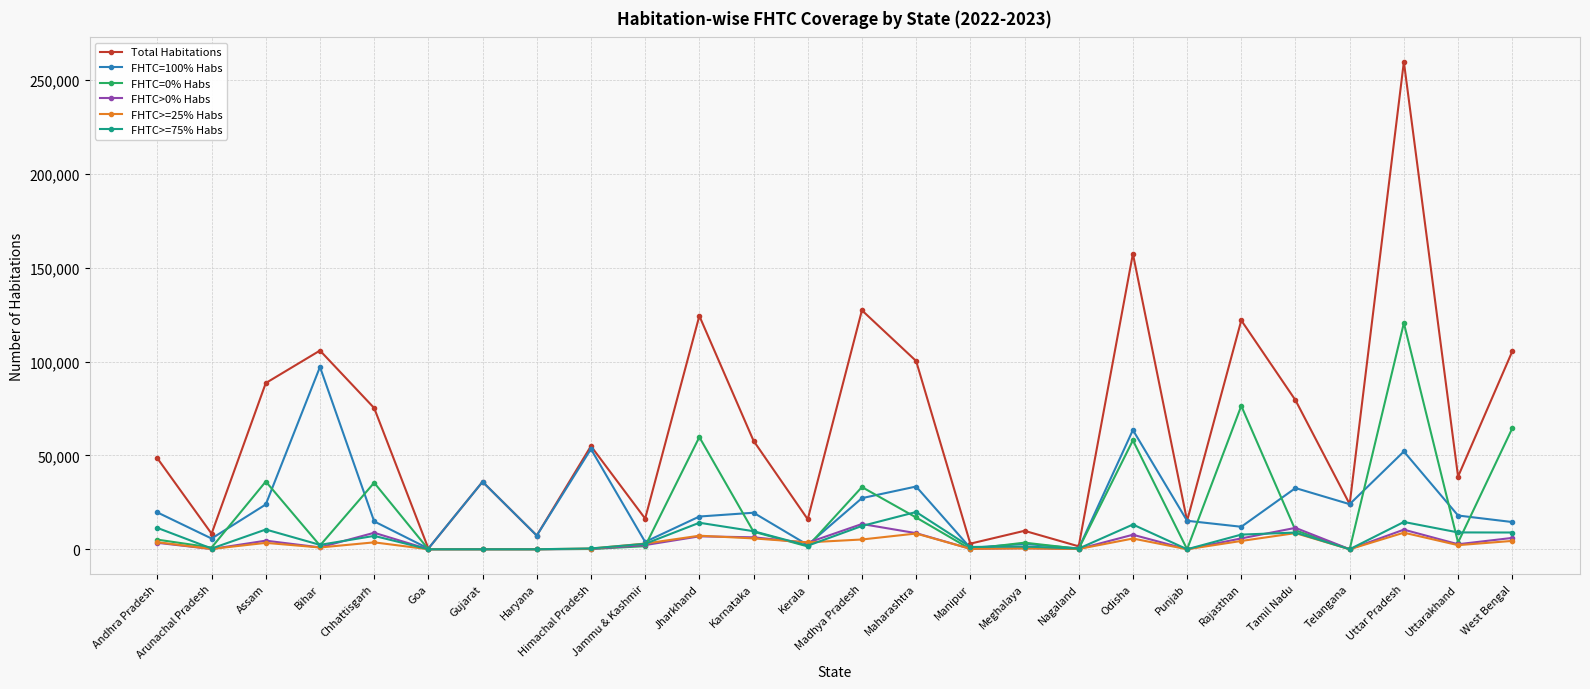

True or false: FHTC>=25% Habs has more than 2 interior local peaks.

True